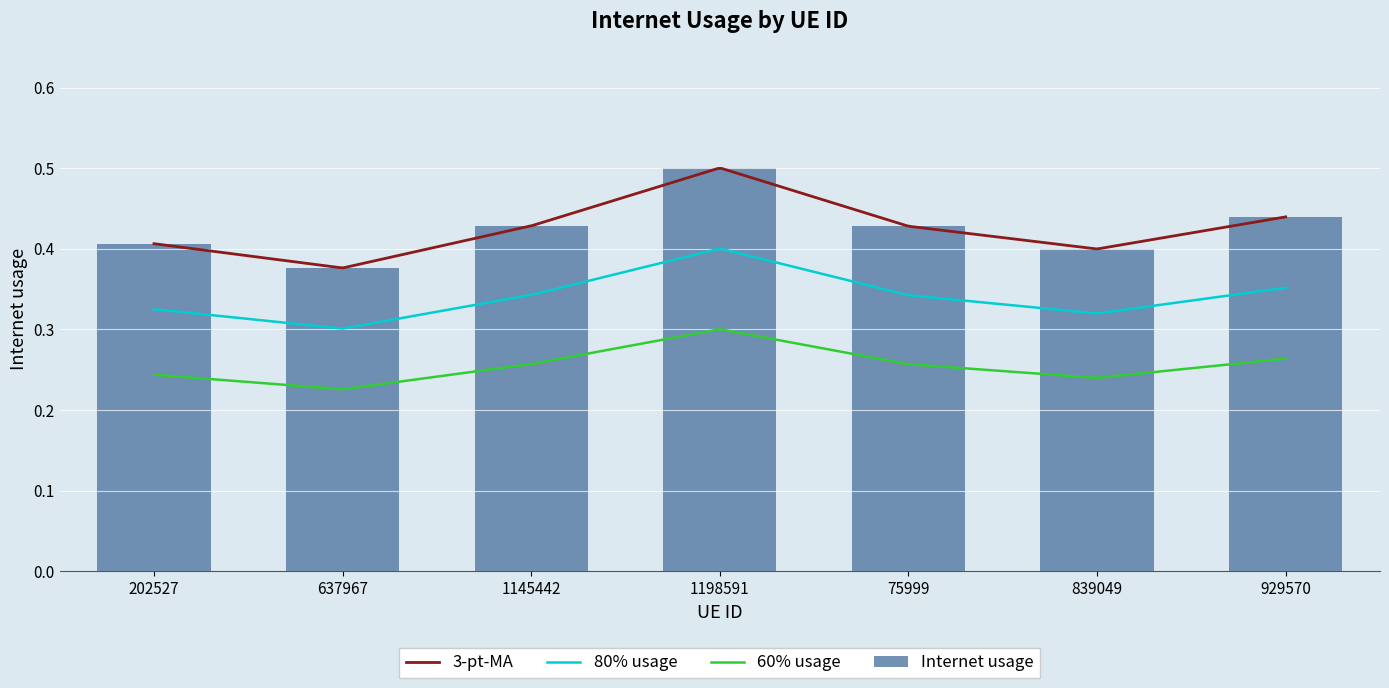

List the labels in order of value, smallest first.

637967, 839049, 202527, 75999, 1145442, 929570, 1198591